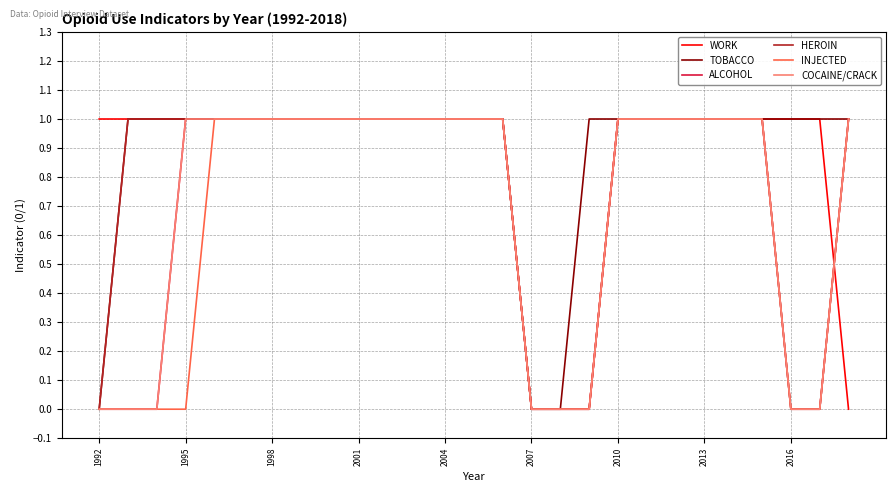

Is this an area chart (filled region under the line)?

No